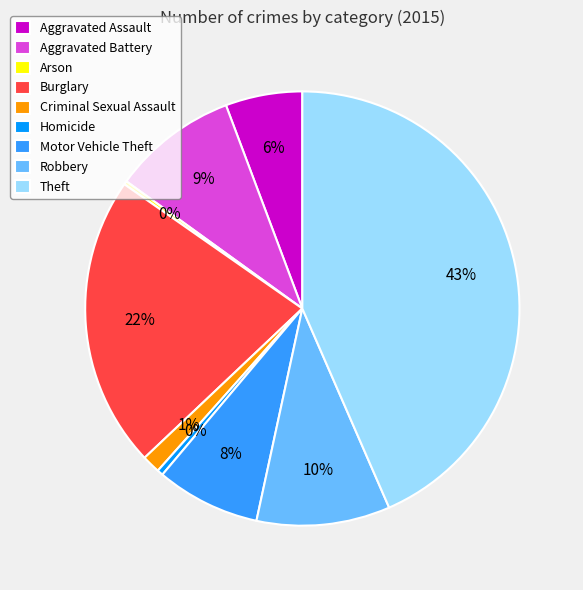

To the nearest percent, what is the difference between the Motor Vehicle Theft and Burglary slice percentages?

14%